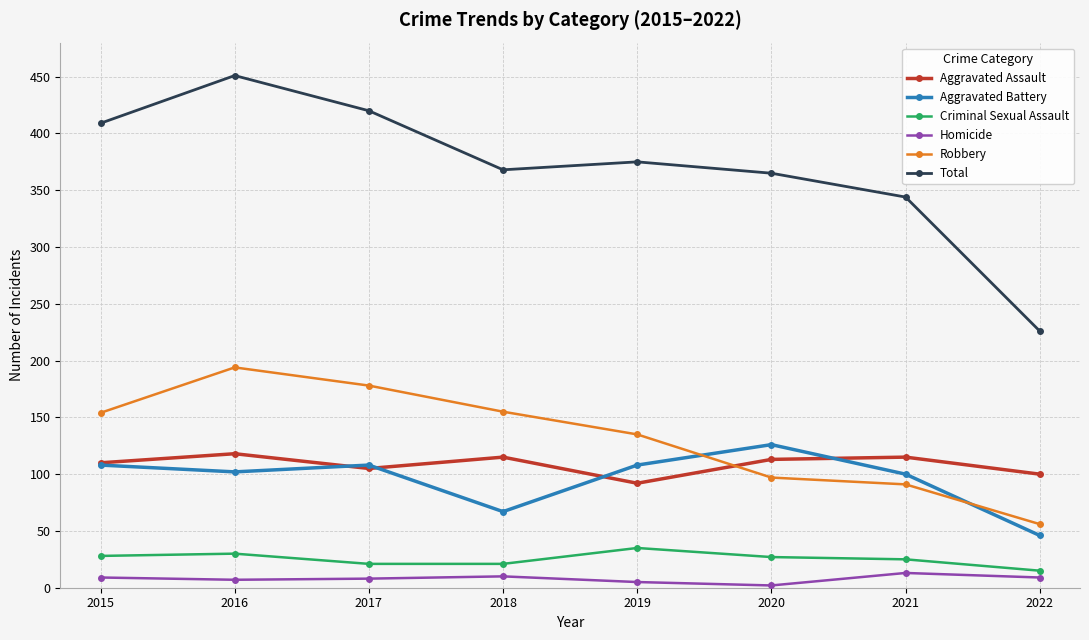

What are all the series names shown in the legend?

Aggravated Assault, Aggravated Battery, Criminal Sexual Assault, Homicide, Robbery, Total